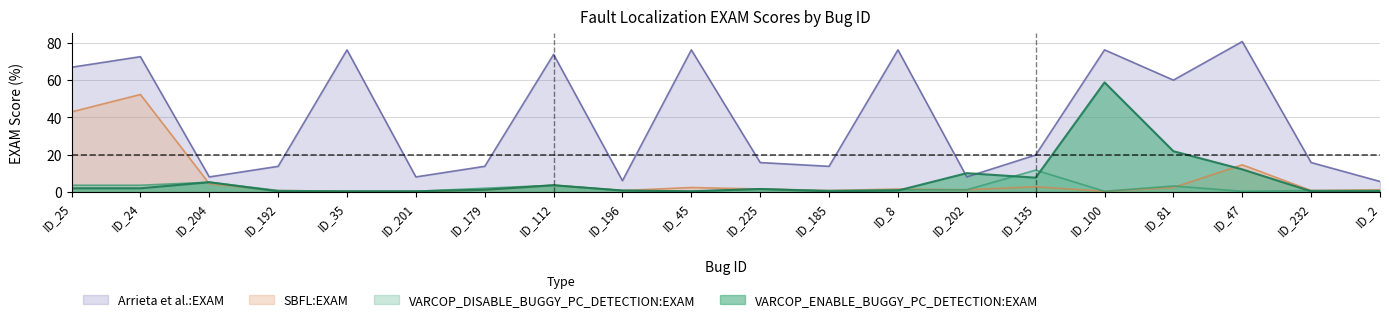

Read the VARCOP_DISABLE_BUGGY_PC_DETECTION:EXAM value at ID_204.

5.3